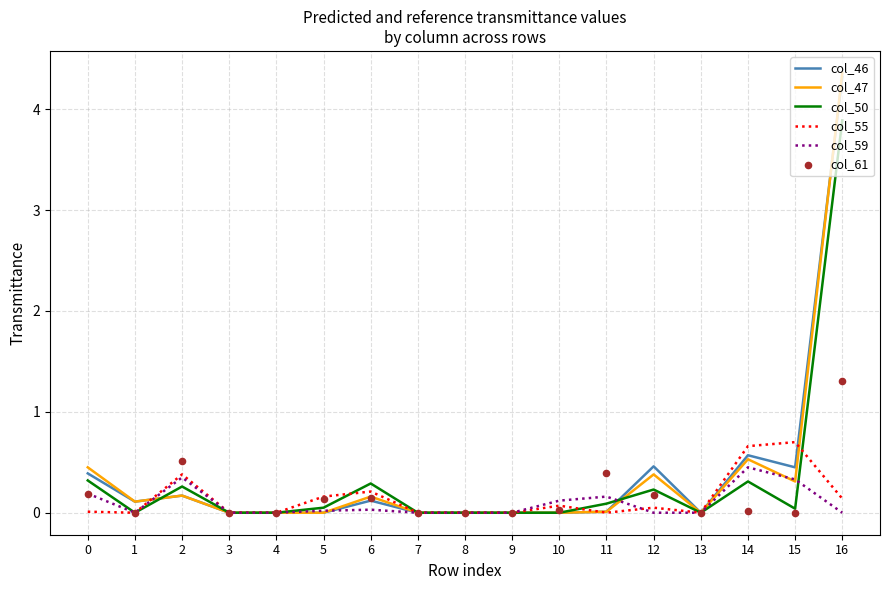

What are all the series names shown in the legend?

col_46, col_47, col_50, col_55, col_59, col_61